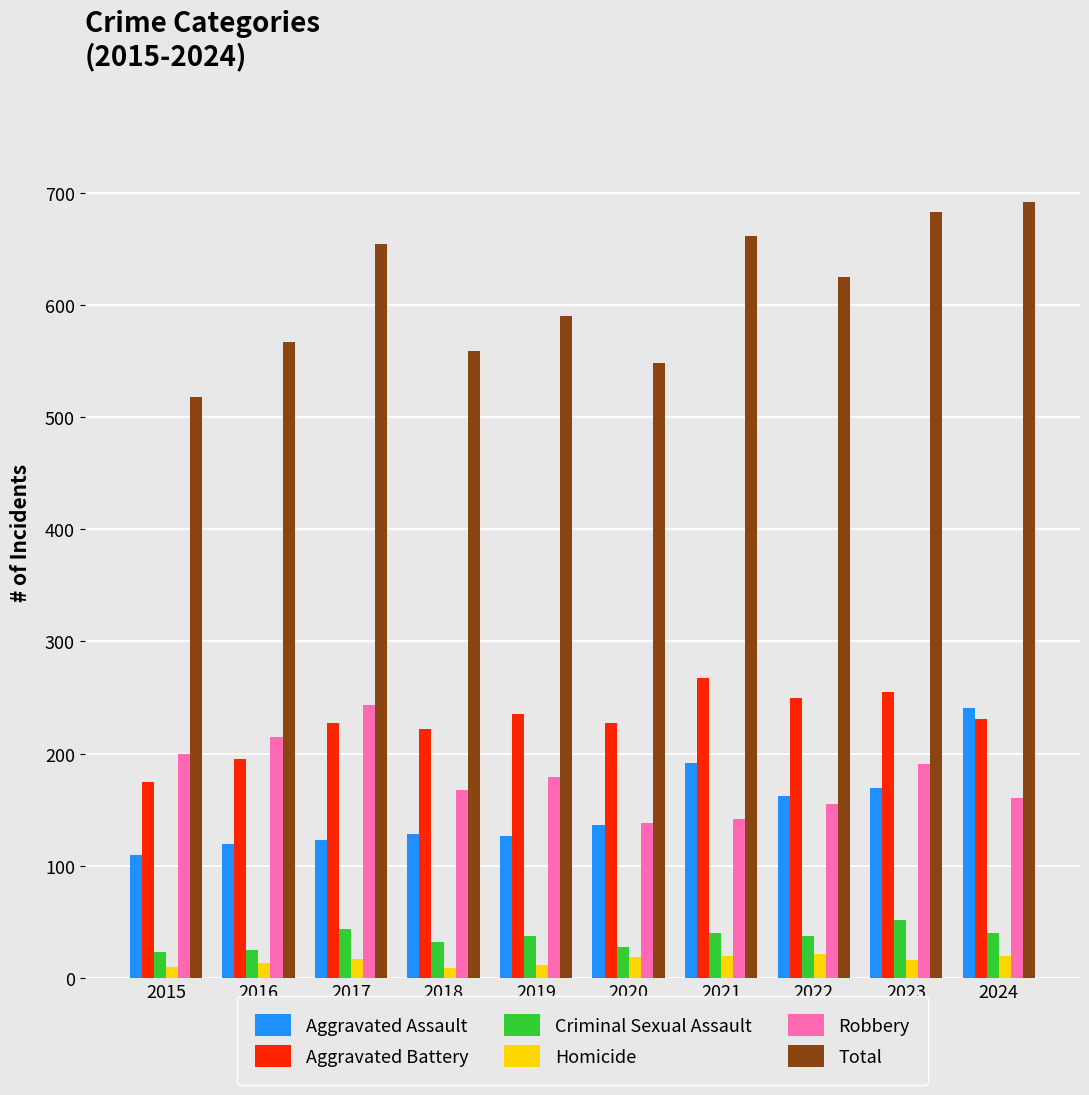

What is the total value across all series at 2021?

1322